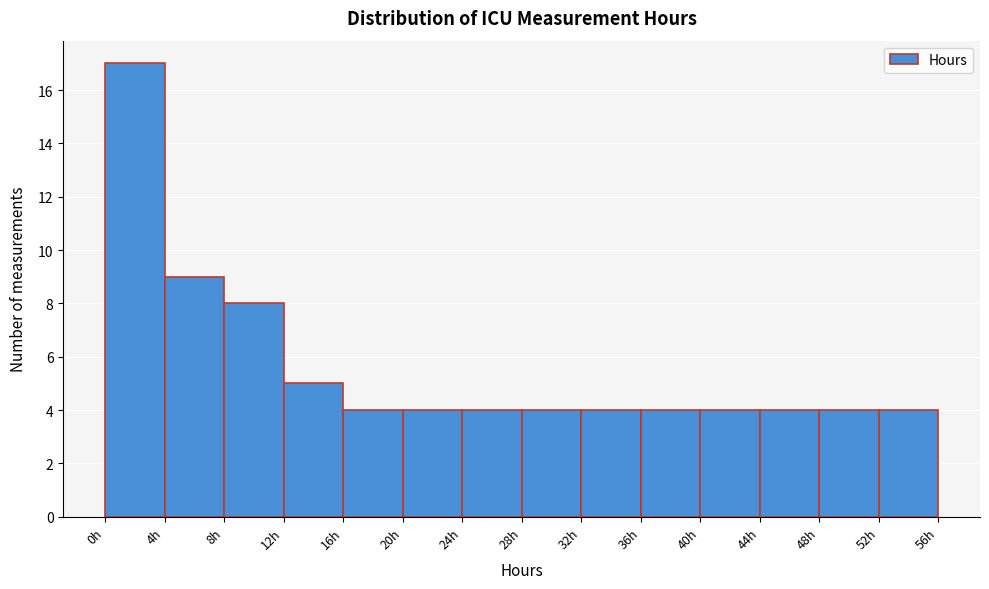

What is the height of the bar covering 4 to 8 on the x-axis? The values are not printed on the chart, so give them approximately, as read against the axis.

9